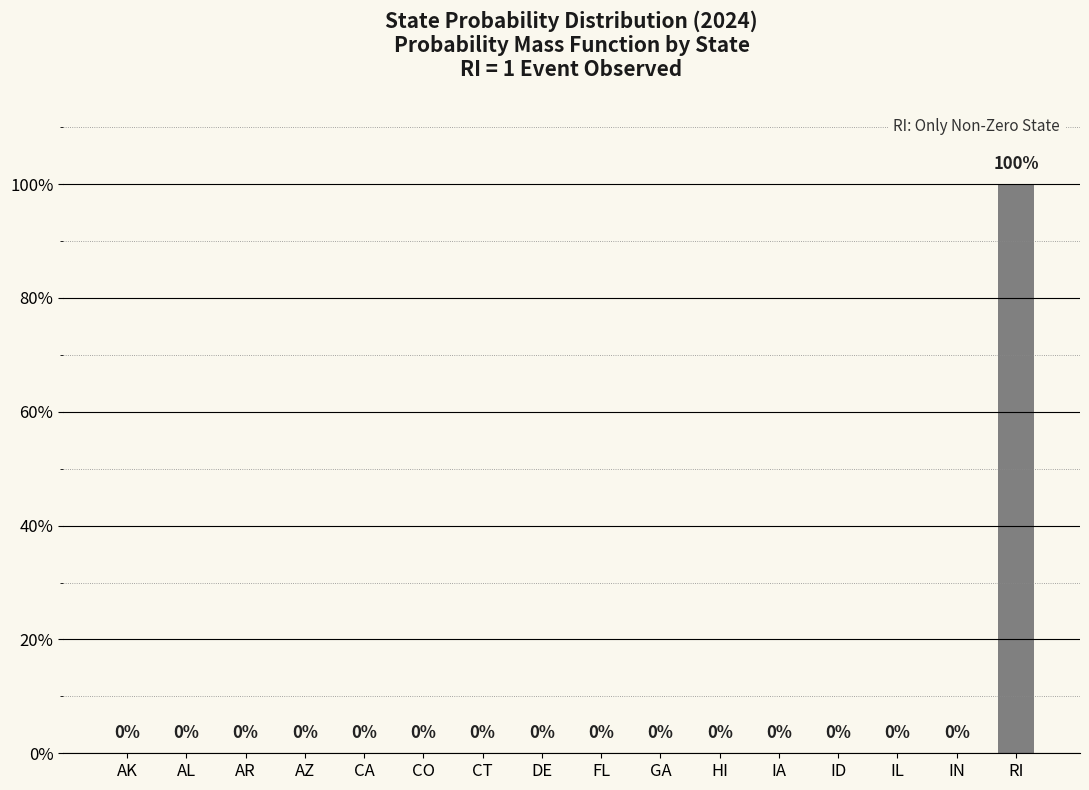

What is the sum of all values?

1